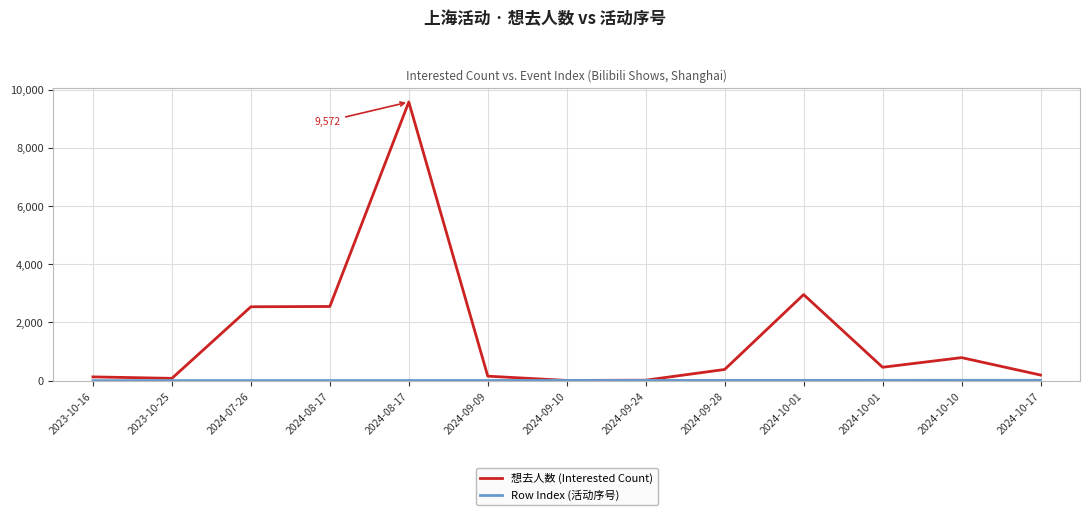

List the labels in order of Row Index (活动序号) value, largest first.

2024-10-17, 2024-10-10, 2024-10-01, 2024-10-01, 2024-09-28, 2024-09-24, 2024-09-10, 2024-09-09, 2024-08-17, 2024-08-17, 2024-07-26, 2023-10-25, 2023-10-16